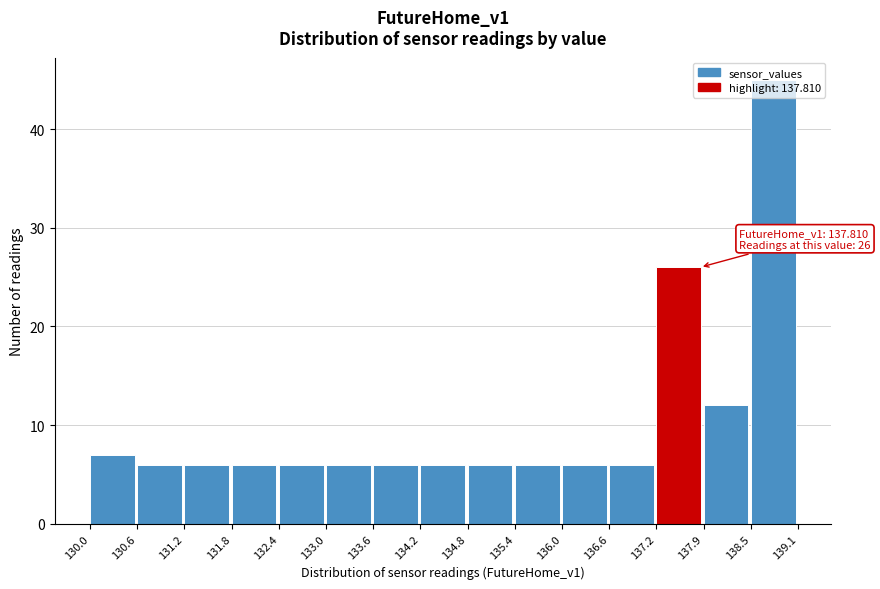

Over which range of the x-axis is the bar tallest?

138.5 to 139.1